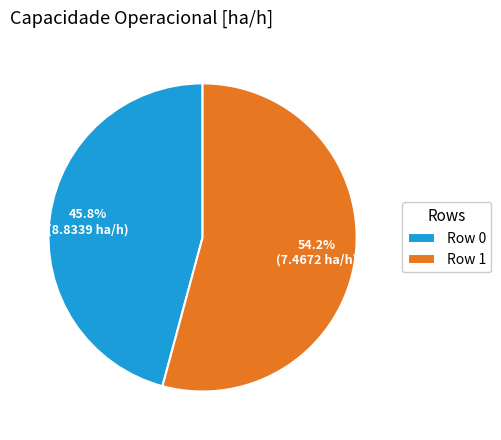

Is there a majority slice in this chart?

Yes